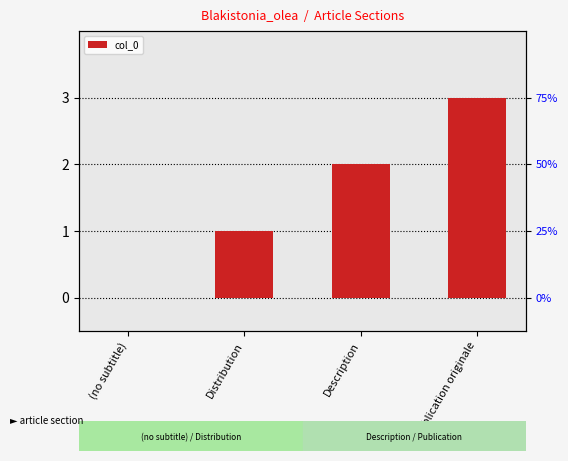

What is the difference between the maximum and minimum values?

3